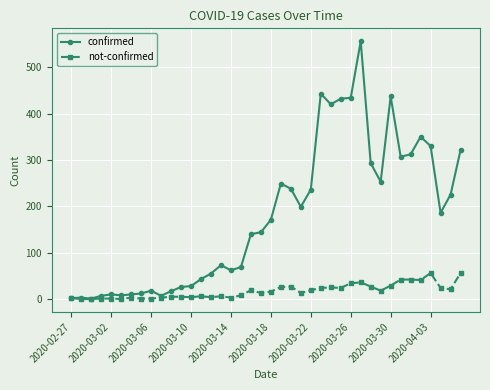

Which series has the largest total across all categories?

confirmed